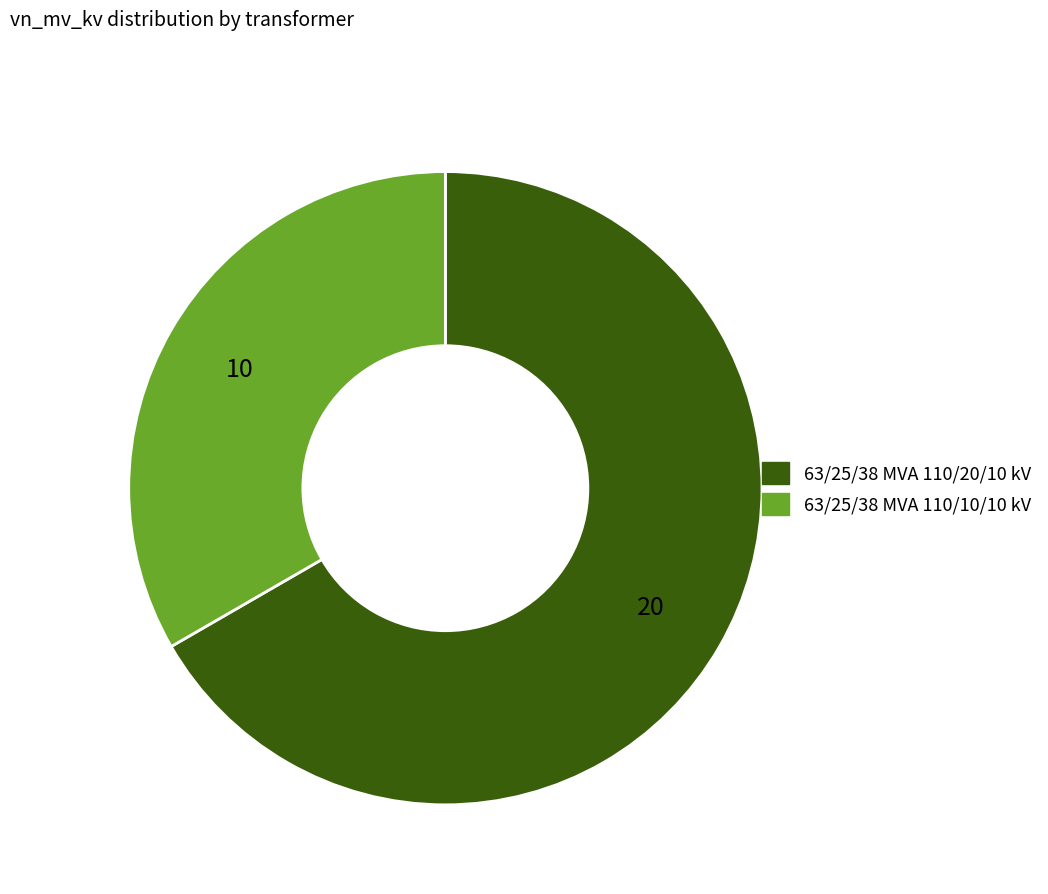

Between 63/25/38 MVA 110/20/10 kV and 63/25/38 MVA 110/10/10 kV, which is larger?

63/25/38 MVA 110/20/10 kV